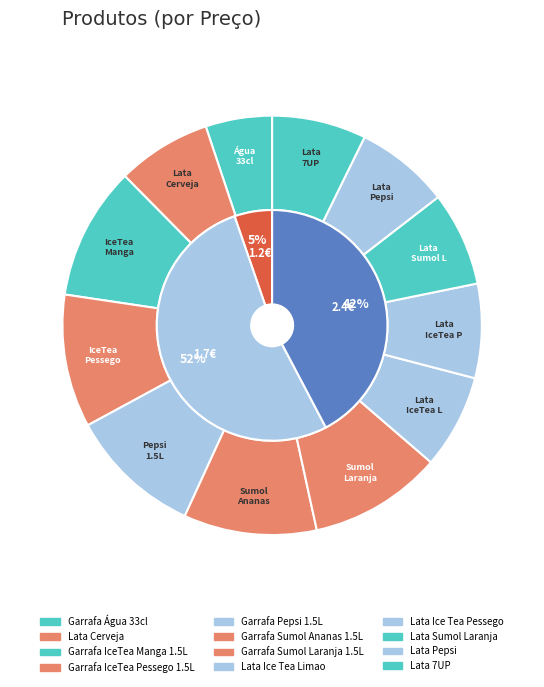

Do Lata Ice Tea Limao and Garrafa Água 33cl together represent more than half of the pie?

No